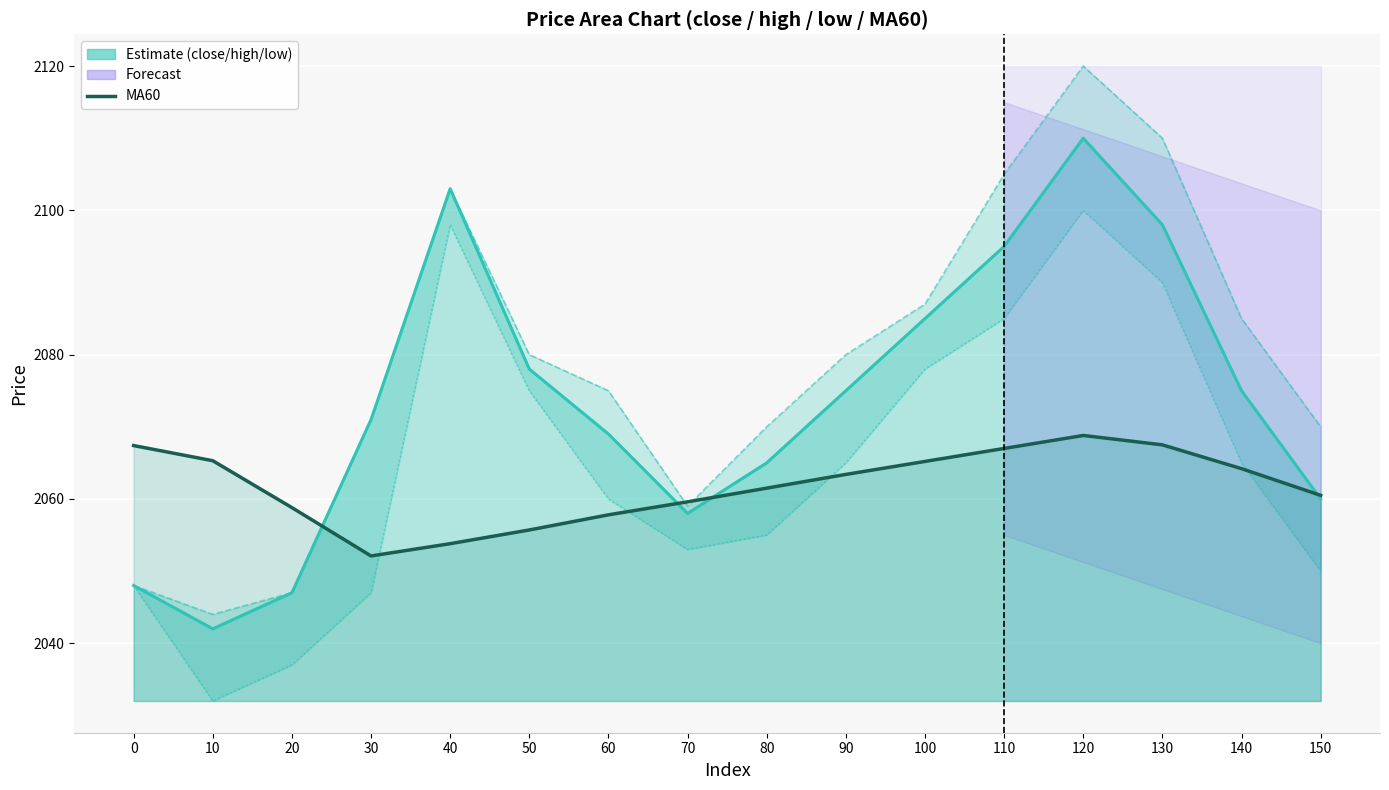

At which label does high first exceed 2080?

40